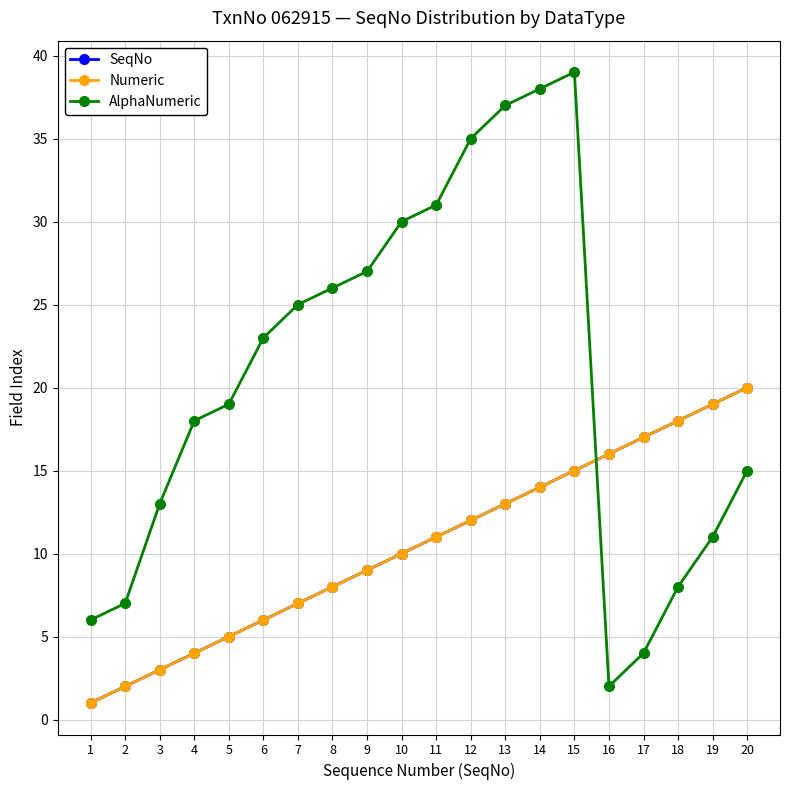

In AlphaNumeric, how many points are lower than both neighbors (excluding endpoints)?

1